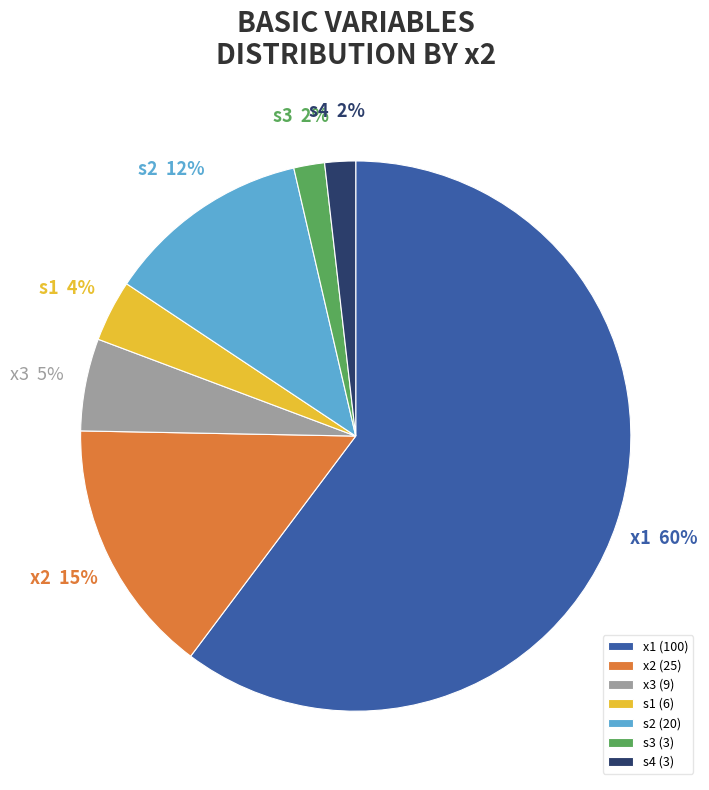

Is it true that s2 is 7% of the pie?

False